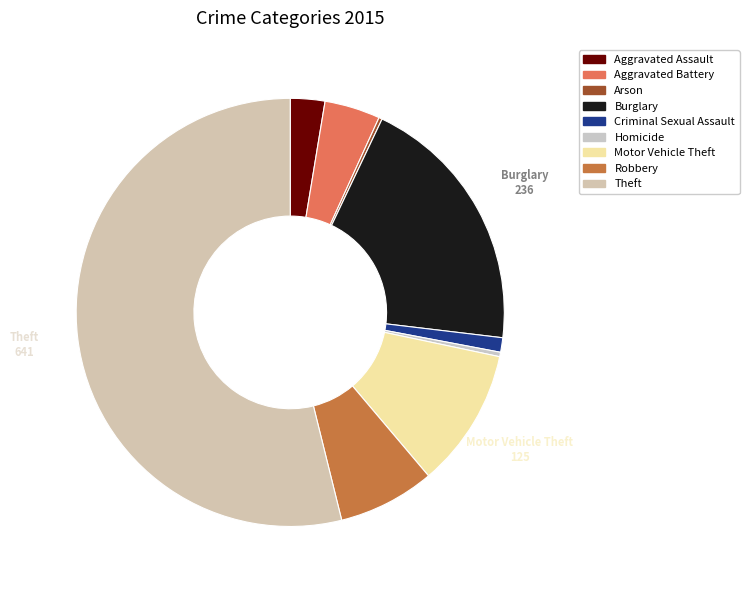

The Arson slice represents 1% of the pie. True or false?

False